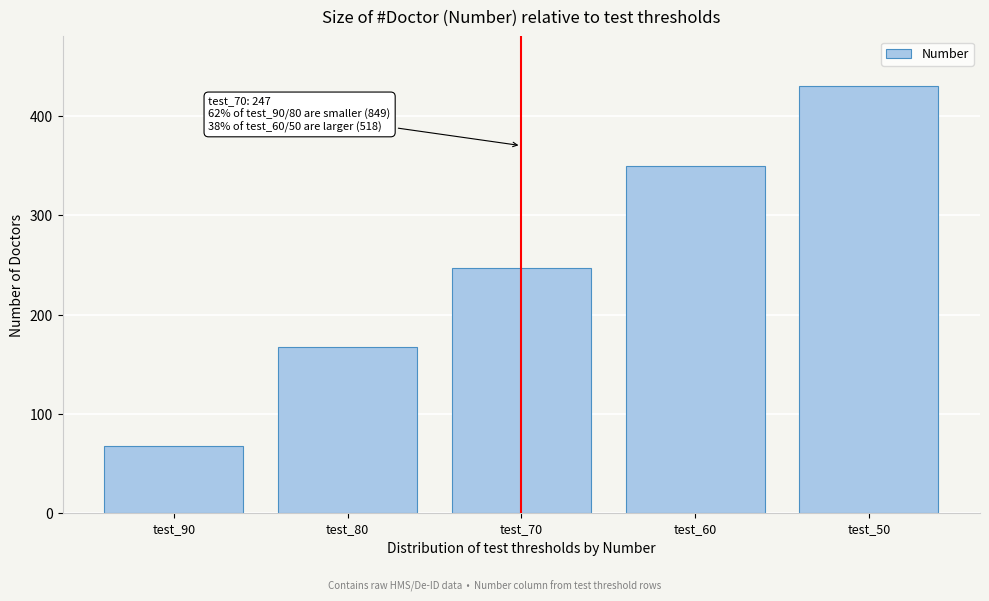

Reading right to left, transcribe all the data shown in this chart.

test_50=430	test_60=350	test_70=247	test_80=167	test_90=68